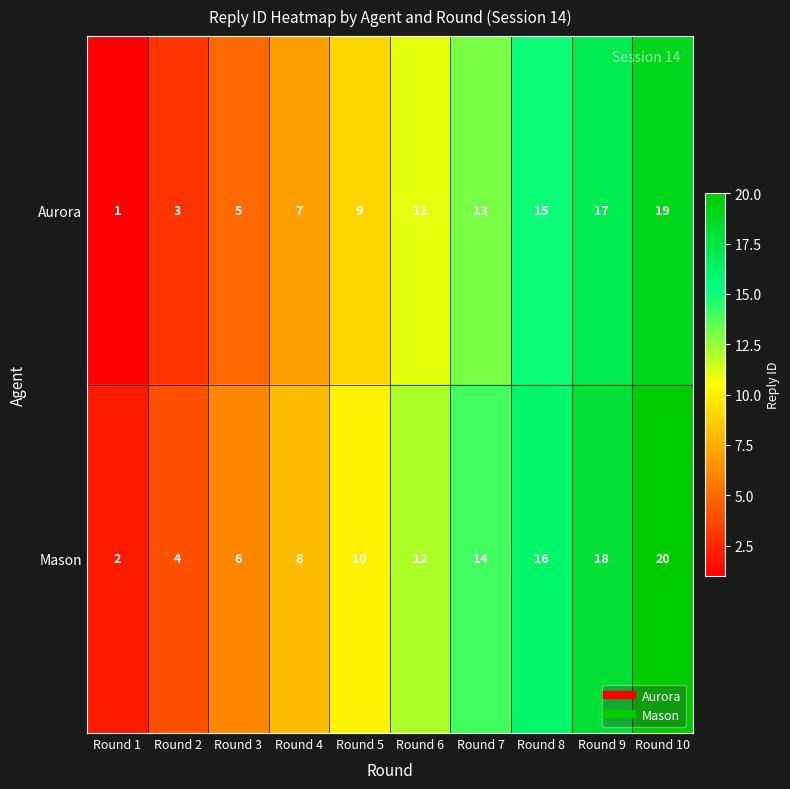

What is the sum of all Mason values?

110